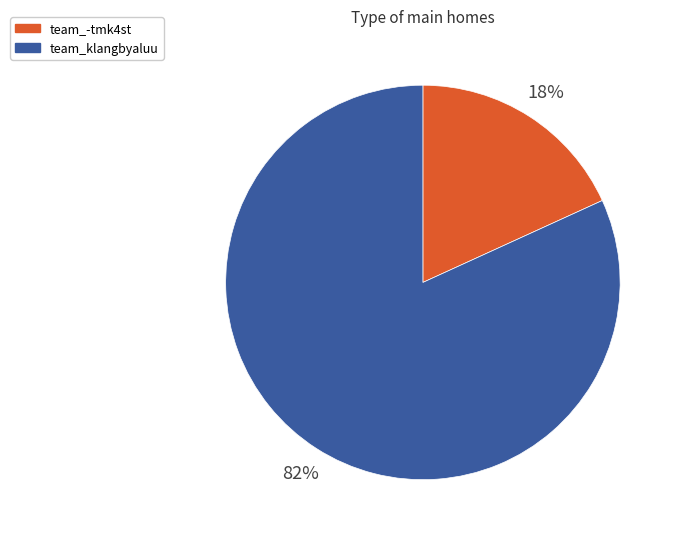

Is the sum of team_-tmk4st and team_klangbyaluu greater than half?

Yes